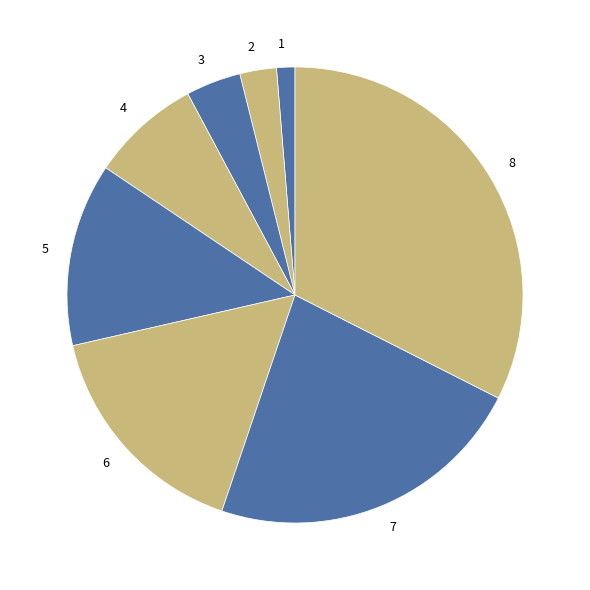

Which has a higher value, 7 or 8?

8